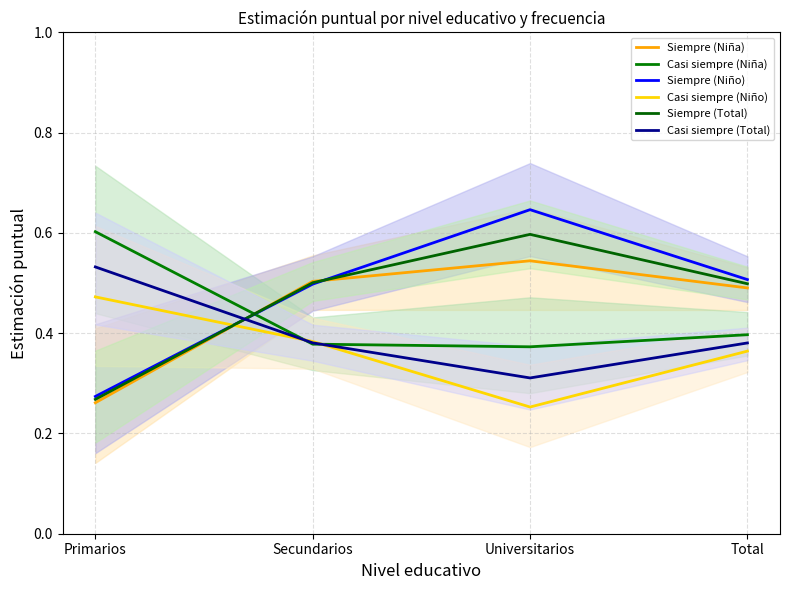

What is the maximum value for Siempre (Total)?

0.6